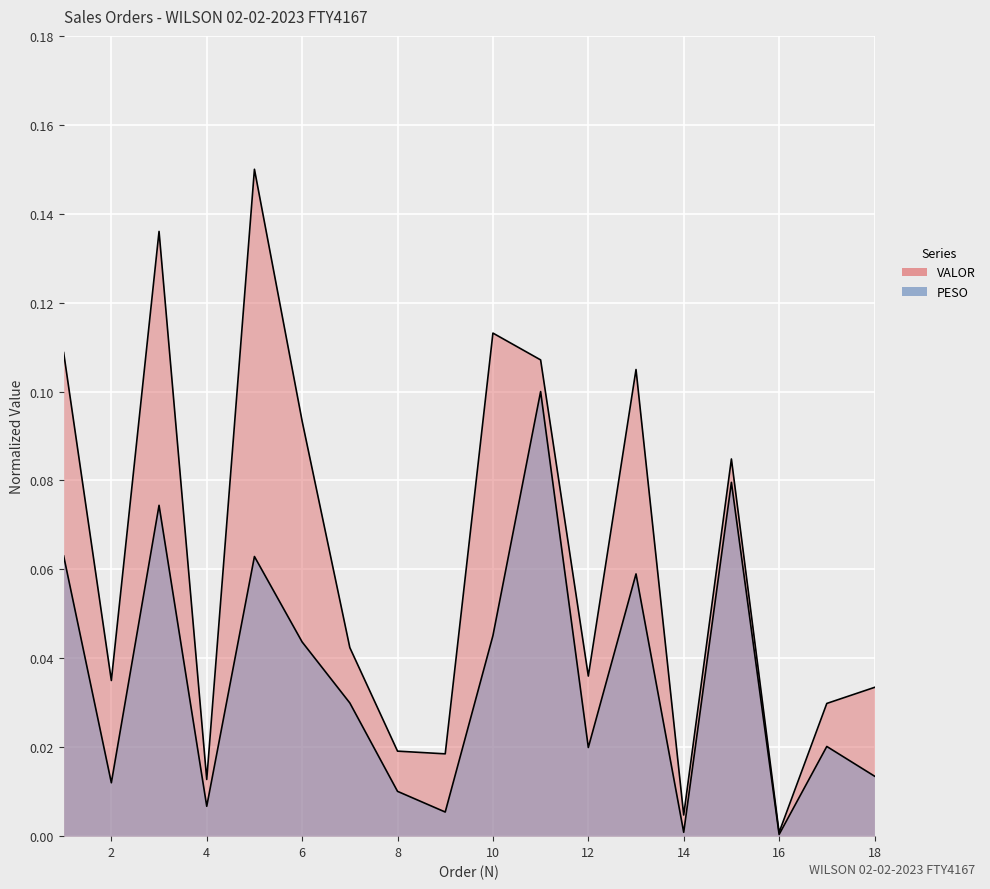

What is the average value of the VALOR series?

0.1